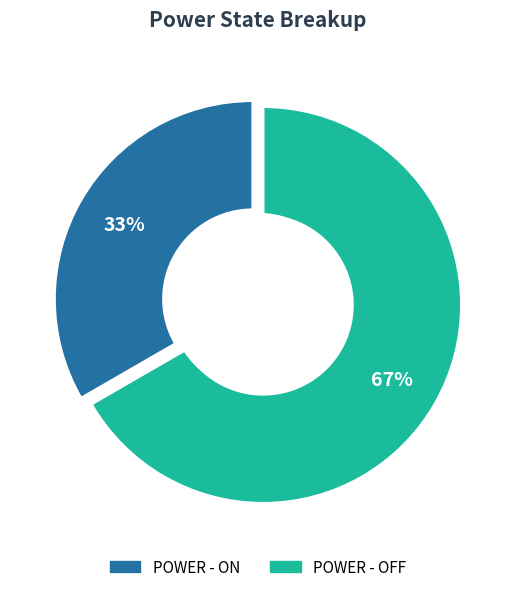

To the nearest percent, what is the combined percentage of POWER - OFF and POWER - ON?

100%